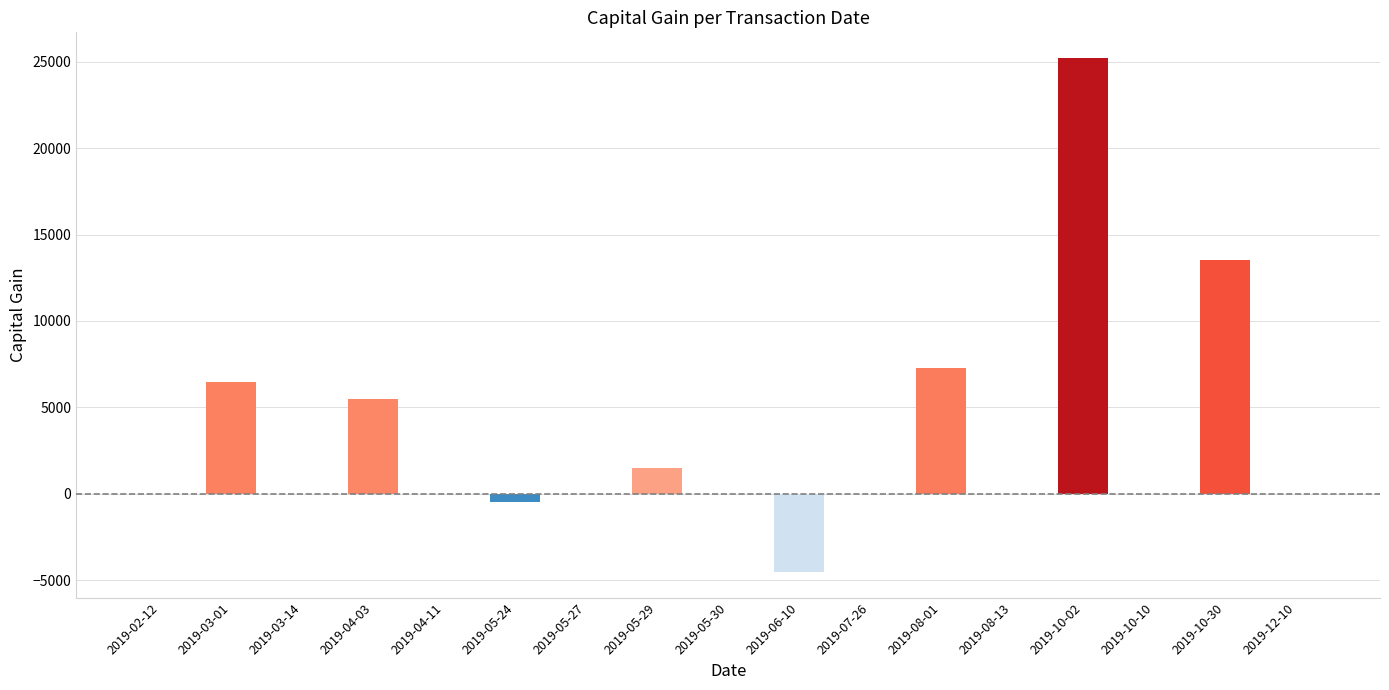

Where is the data nearest to the value 10346?

2019-08-01